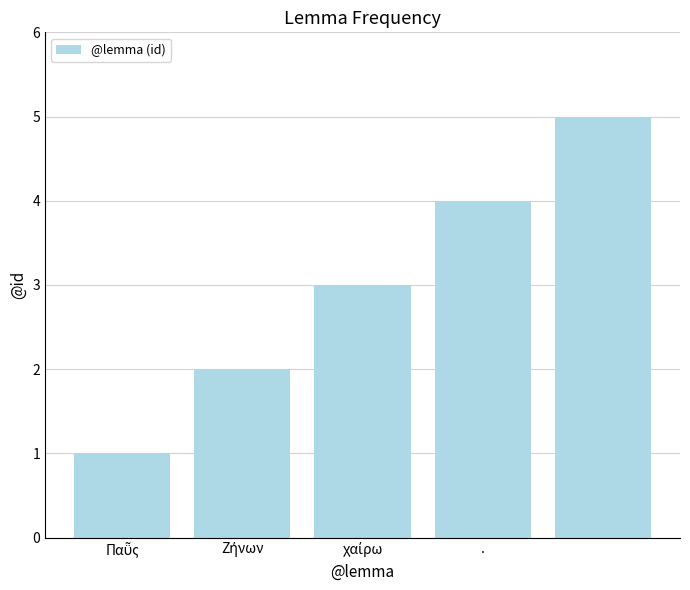

How many bars are there in total?

5